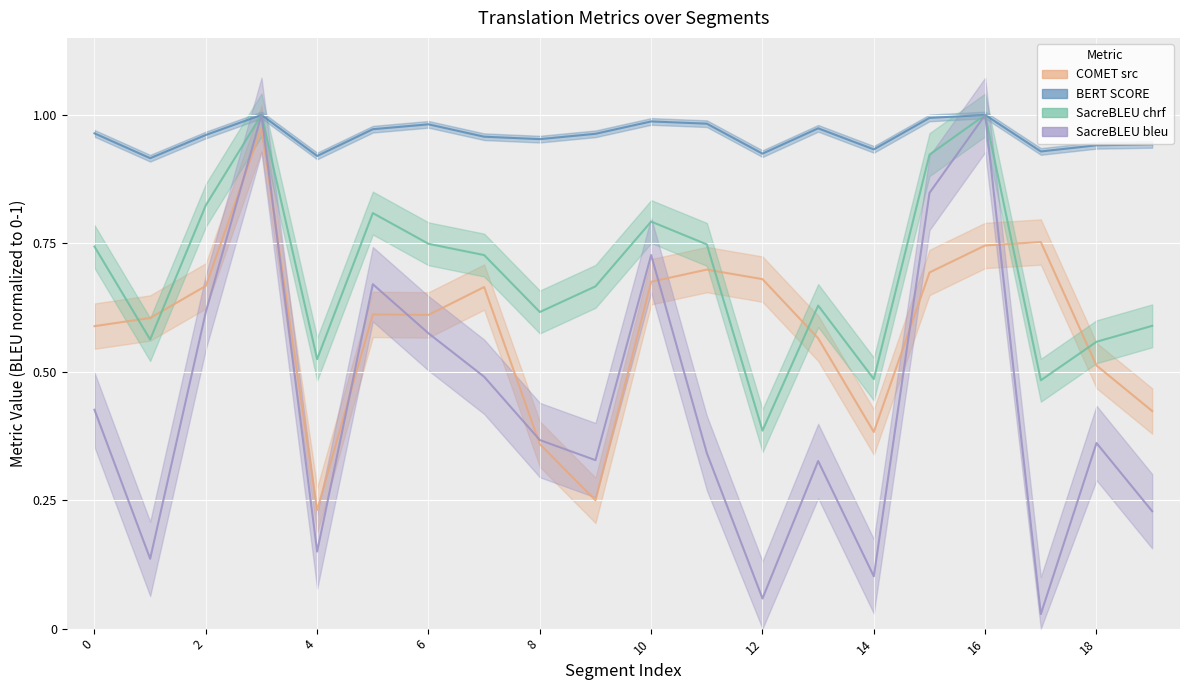

Is this an area chart (filled region under the line)?

No